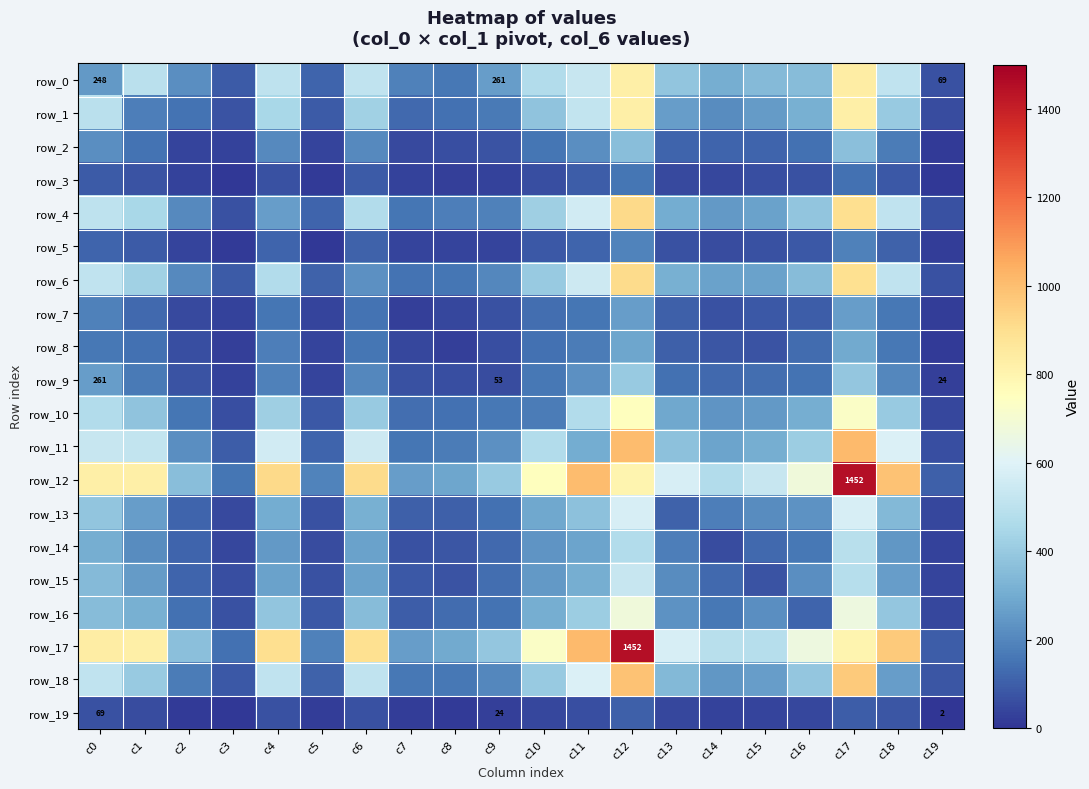

Reading left to right, what are all the values shown in this chart?

row_0: c0=248	c1=493	c2=221	c3=88	c4=509	c5=117	c6=515	c7=185	c8=162	c9=261	c10=469	c11=531	c12=826	c13=383	c14=309	c15=348	c16=356	c17=837	c18=510	c19=69
row_1: c0=493	c1=176	c2=151	c3=74	c4=449	c5=91	c6=422	c7=128	c8=146	c9=166	c10=375	c11=517	c12=823	c13=258	c14=216	c15=255	c16=313	c17=825	c18=403	c19=58
row_2: c0=221	c1=151	c2=40	c3=33	c4=210	c5=39	c6=208	c7=48	c8=63	c9=74	c10=155	c11=222	c12=359	c13=113	c14=115	c15=113	c16=145	c17=366	c18=175	c19=15
row_3: c0=88	c1=74	c2=33	c3=7	c4=68	c5=17	c6=88	c7=33	c8=26	c9=35	c10=61	c11=95	c12=155	c13=51	c14=46	c15=63	c16=70	c17=143	c18=83	c19=11
row_4: c0=509	c1=449	c2=210	c3=68	c4=262	c5=112	c6=469	c7=154	c8=177	c9=187	c10=419	c11=558	c12=918	c13=299	c14=248	c15=274	c16=382	c17=899	c18=511	c19=68
row_5: c0=117	c1=91	c2=39	c3=17	c4=112	c5=7	c6=110	c7=39	c8=39	c9=38	c10=83	c11=112	c12=193	c13=68	c14=56	c15=69	c16=83	c17=184	c18=106	c19=20
row_6: c0=515	c1=422	c2=208	c3=88	c4=469	c5=110	c6=224	c7=148	c8=156	c9=202	c10=401	c11=547	c12=913	c13=316	c14=270	c15=275	c16=357	c17=891	c18=513	c19=69
row_7: c0=185	c1=128	c2=48	c3=33	c4=154	c5=39	c6=148	c7=24	c8=43	c9=66	c10=135	c11=157	c12=259	c13=100	c14=66	c15=84	c16=98	c17=261	c18=160	c19=20
row_8: c0=162	c1=146	c2=63	c3=26	c4=177	c5=39	c6=156	c7=43	c8=27	c9=62	c10=142	c11=171	c12=284	c13=101	c14=80	c15=76	c16=132	c17=293	c18=161	c19=17
row_9: c0=261	c1=166	c2=74	c3=35	c4=187	c5=38	c6=202	c7=66	c8=62	c9=53	c10=161	c11=226	c12=401	c13=143	c14=128	c15=139	c16=152	c17=389	c18=200	c19=24
row_10: c0=469	c1=375	c2=155	c3=61	c4=419	c5=83	c6=401	c7=135	c8=142	c9=161	c10=174	c11=472	c12=755	c13=290	c14=239	c15=251	c16=305	c17=727	c18=404	c19=43
row_11: c0=531	c1=517	c2=222	c3=95	c4=558	c5=112	c6=547	c7=157	c8=171	c9=226	c10=472	c11=304	c12=1006	c13=370	c14=280	c15=309	c16=415	c17=1013	c18=588	c19=63
row_12: c0=826	c1=823	c2=359	c3=155	c4=918	c5=193	c6=913	c7=259	c8=284	c9=401	c10=755	c11=1006	c12=797	c13=580	c14=474	c15=528	c16=678	c17=1452	c18=986	c19=105
row_13: c0=383	c1=258	c2=113	c3=51	c4=299	c5=68	c6=316	c7=100	c8=101	c9=143	c10=290	c11=370	c12=580	c13=111	c14=180	c15=211	c16=229	c17=575	c18=345	c19=43
row_14: c0=309	c1=216	c2=115	c3=46	c4=248	c5=56	c6=270	c7=66	c8=80	c9=128	c10=239	c11=280	c12=474	c13=180	c14=57	c15=127	c16=160	c17=488	c18=246	c19=34
row_15: c0=348	c1=255	c2=113	c3=63	c4=274	c5=69	c6=275	c7=84	c8=76	c9=139	c10=251	c11=309	c12=528	c13=211	c14=127	c15=71	c16=217	c17=482	c18=260	c19=36
row_16: c0=356	c1=313	c2=145	c3=70	c4=382	c5=83	c6=357	c7=98	c8=132	c9=152	c10=305	c11=415	c12=678	c13=229	c14=160	c15=217	c16=116	c17=667	c18=391	c19=45
row_17: c0=837	c1=825	c2=366	c3=143	c4=899	c5=184	c6=891	c7=261	c8=293	c9=389	c10=727	c11=1013	c12=1452	c13=575	c14=488	c15=482	c16=667	c17=801	c18=962	c19=99
row_18: c0=510	c1=403	c2=175	c3=83	c4=511	c5=106	c6=513	c7=160	c8=161	c9=200	c10=404	c11=588	c12=986	c13=345	c14=246	c15=260	c16=391	c17=962	c18=263	c19=77
row_19: c0=69	c1=58	c2=15	c3=11	c4=68	c5=20	c6=69	c7=20	c8=17	c9=24	c10=43	c11=63	c12=105	c13=43	c14=34	c15=36	c16=45	c17=99	c18=77	c19=2